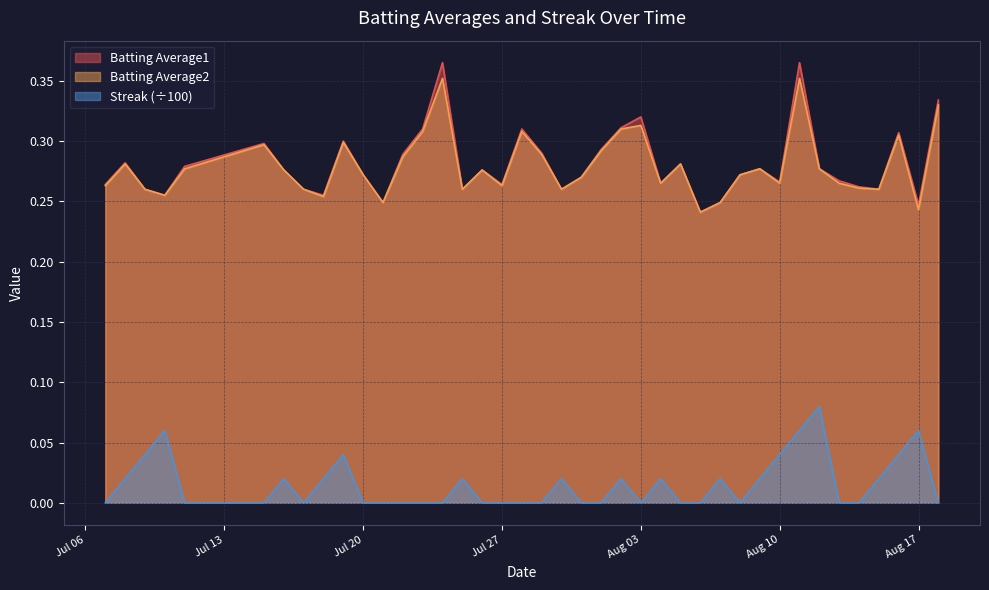

True or false: Batting Average1 and Batting Average2 intersect in this chart.

False